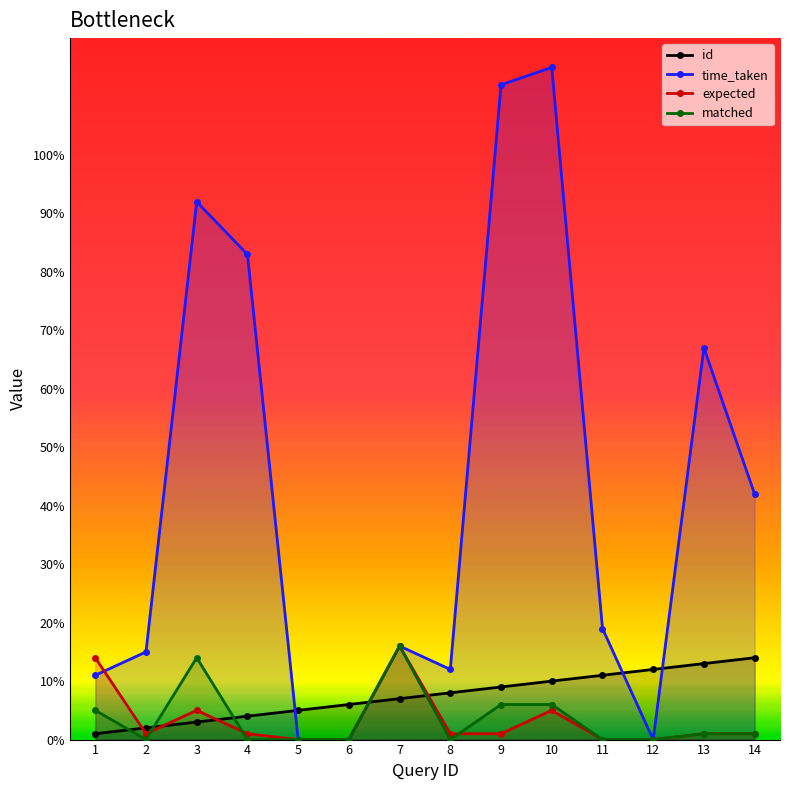

True or false: matched and expected intersect in this chart.

True